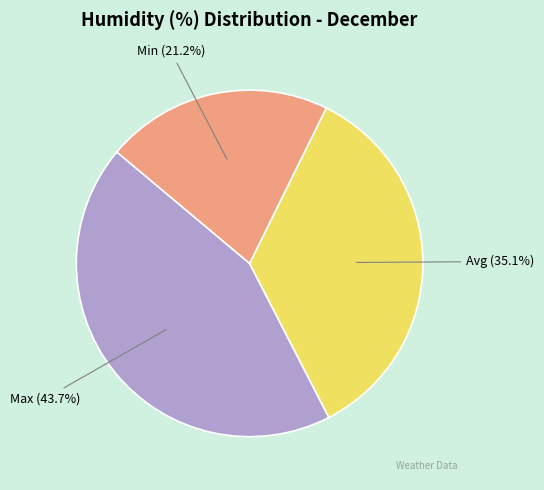

Is there a majority slice in this chart?

No